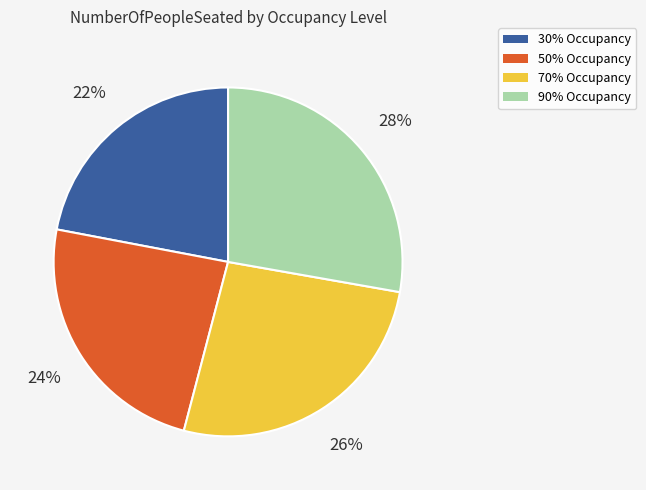

What is the smallest slice in the pie chart?

30% Occupancy